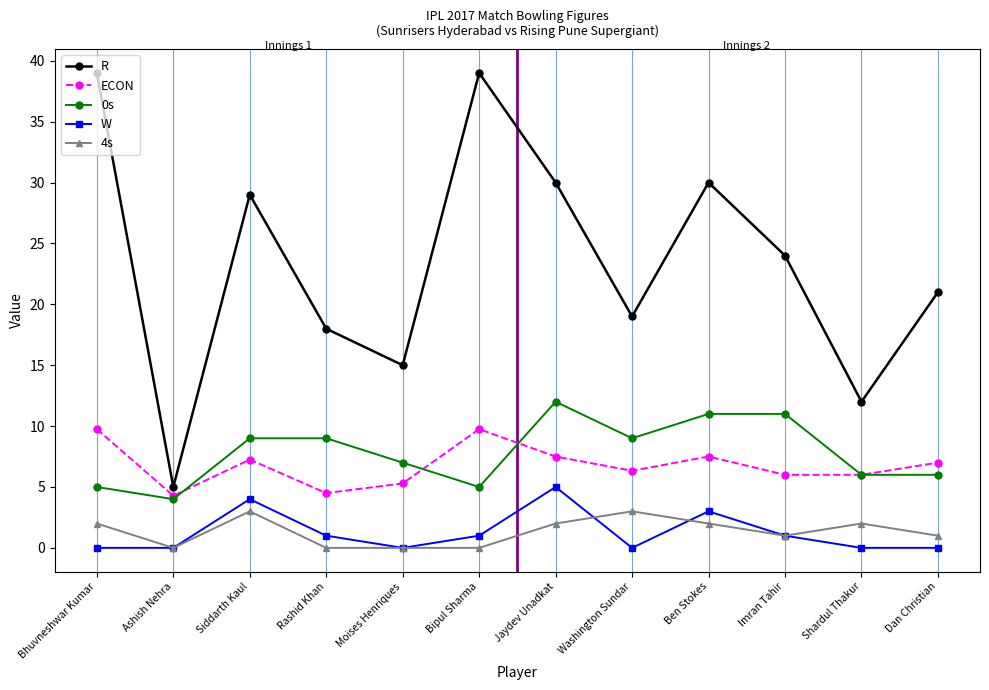

Which series has the largest total across all categories?

R